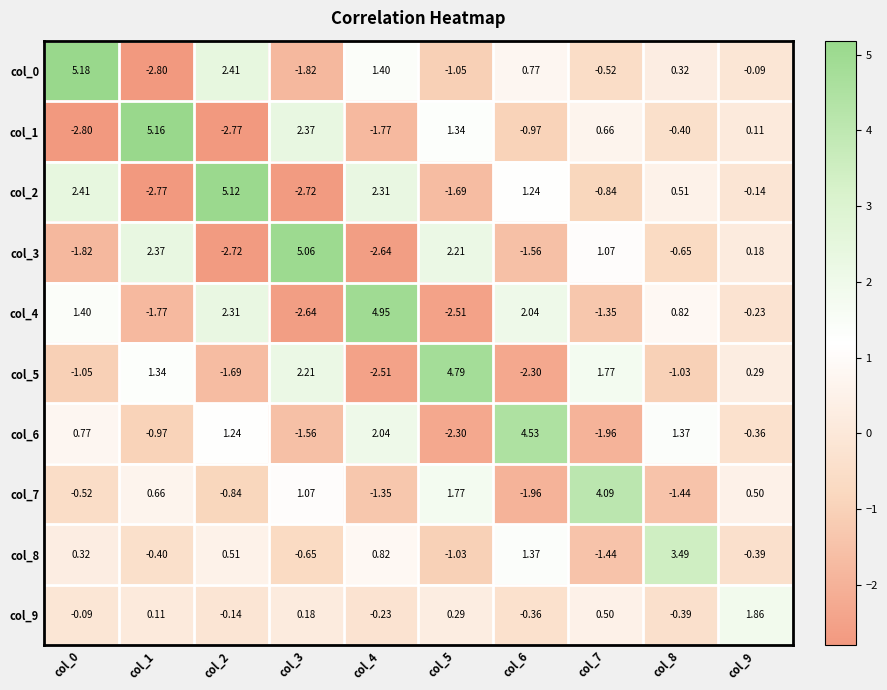

What is the total value across all series at col_6?

2.8